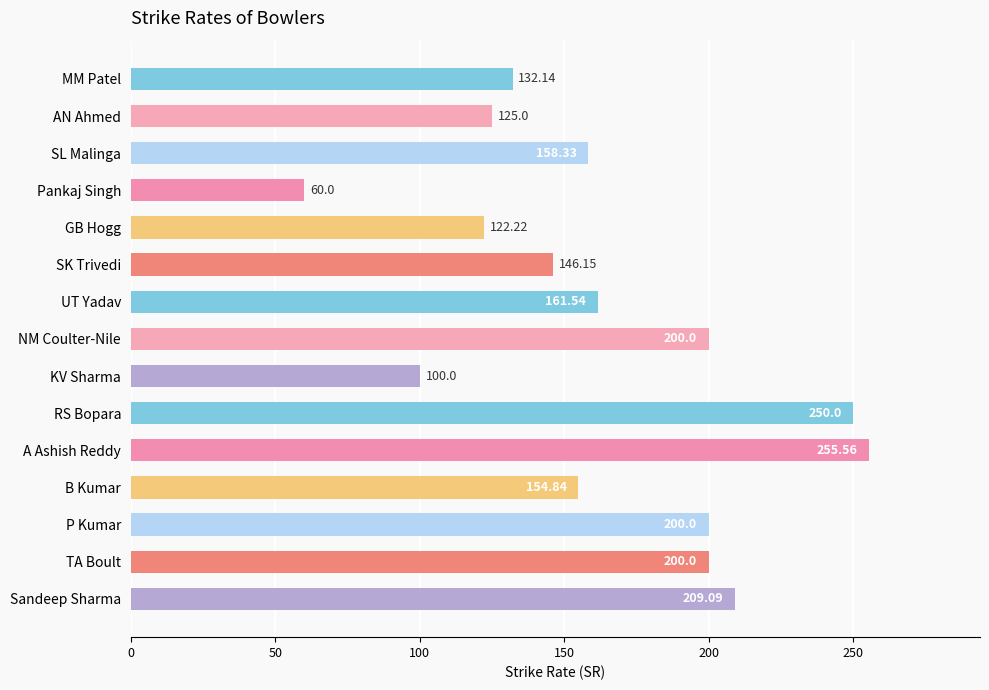

Between B Kumar and SK Trivedi, which is larger?

B Kumar